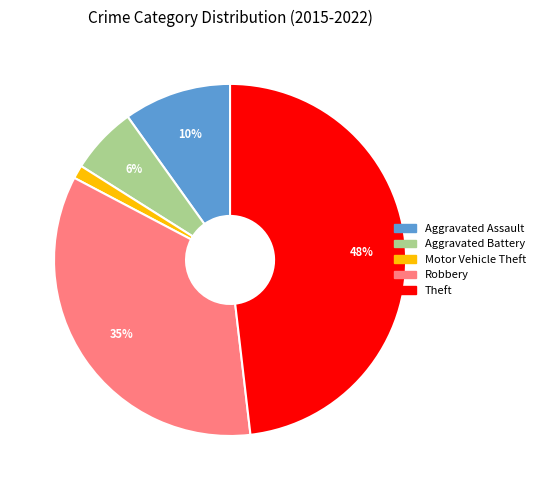

To the nearest percent, what percentage of the pie is Robbery?

35%